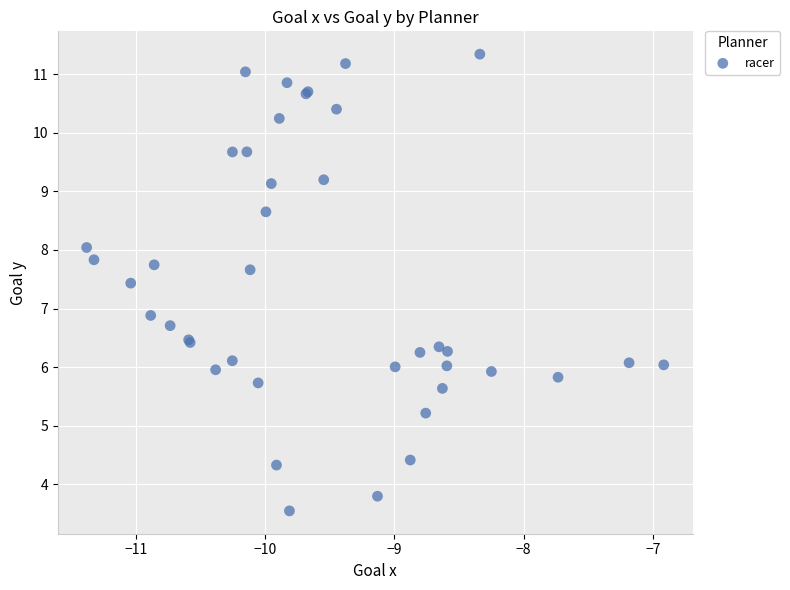

What Y value in the scatter plot is closest to 7?

6.9